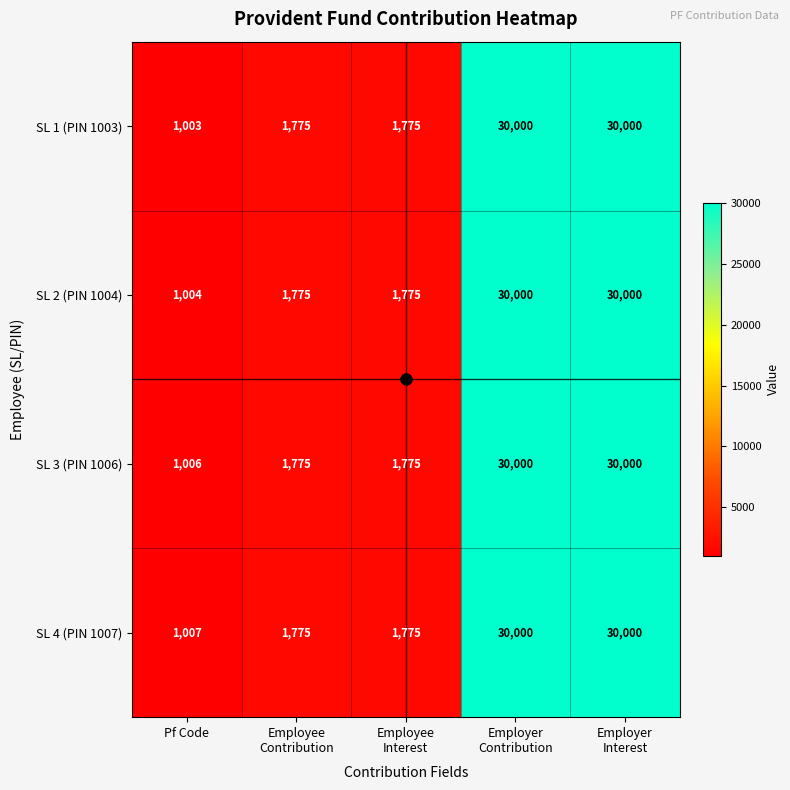

What is the average value of the SL 3 (PIN 1006) series?

12911